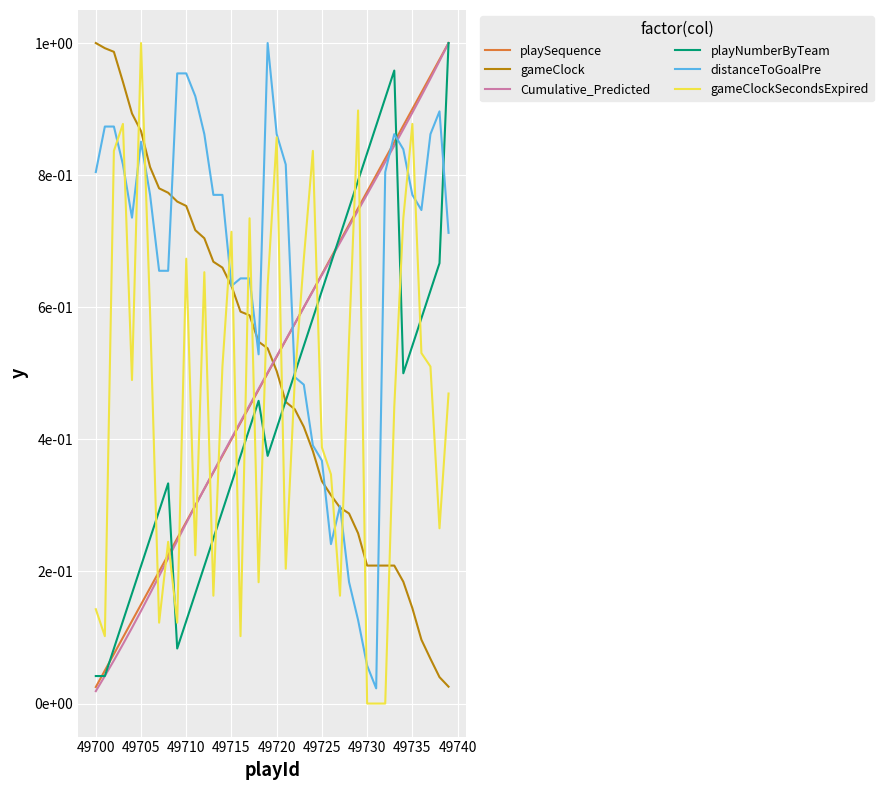

Is this an area chart (filled region under the line)?

No